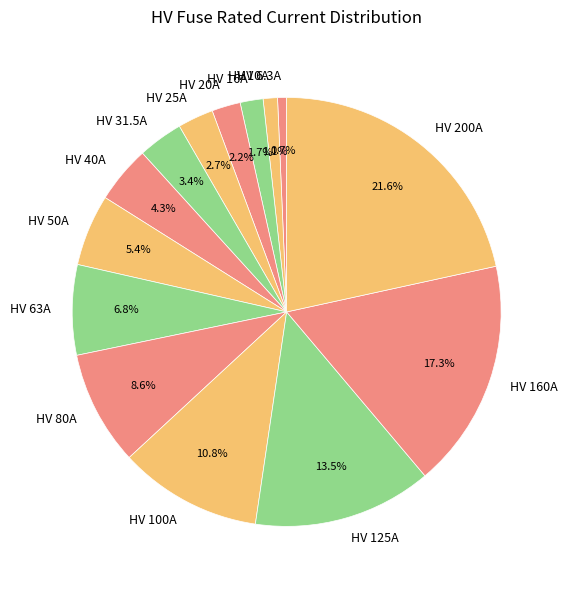

How many segments does this pie chart have?

14